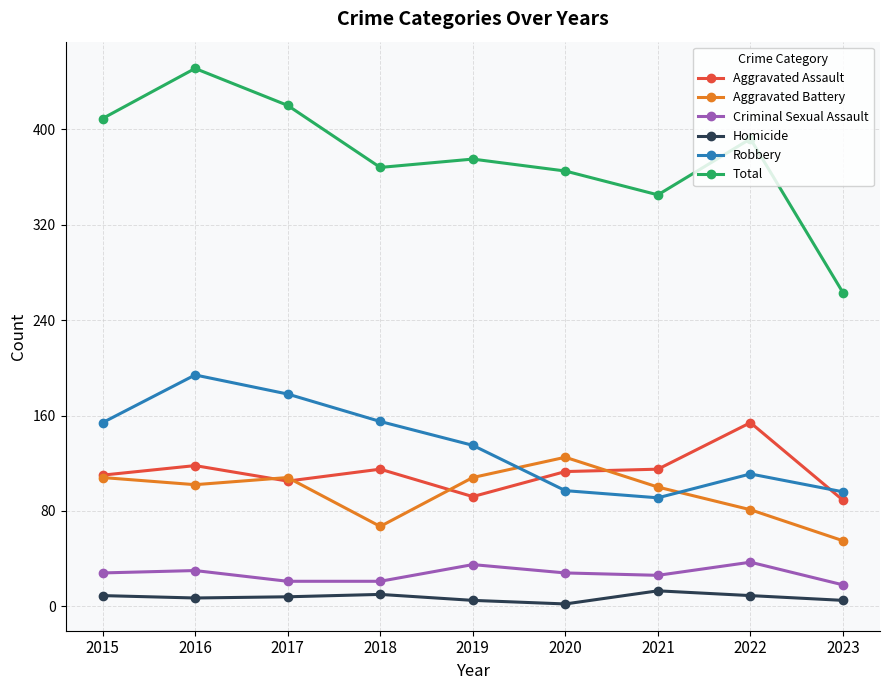

How many data points does each series have?

9